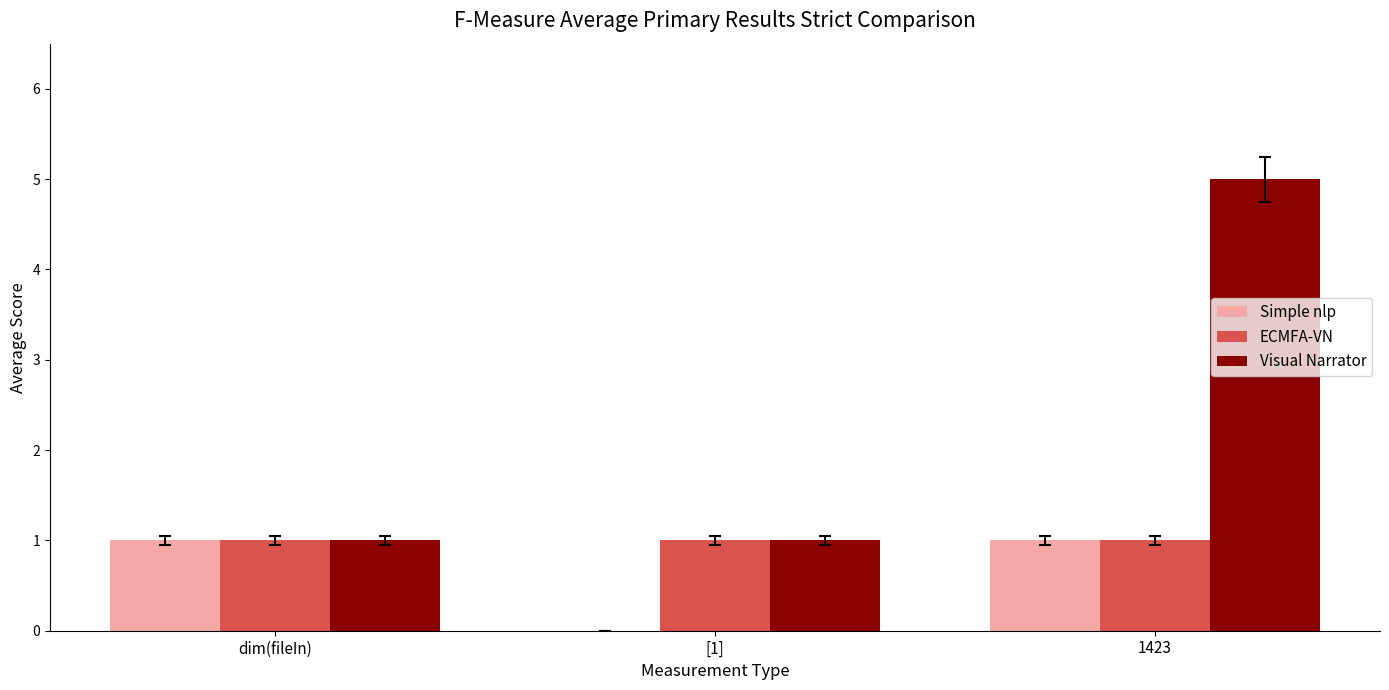

Which series has the largest range (max minus min)?

Visual Narrator